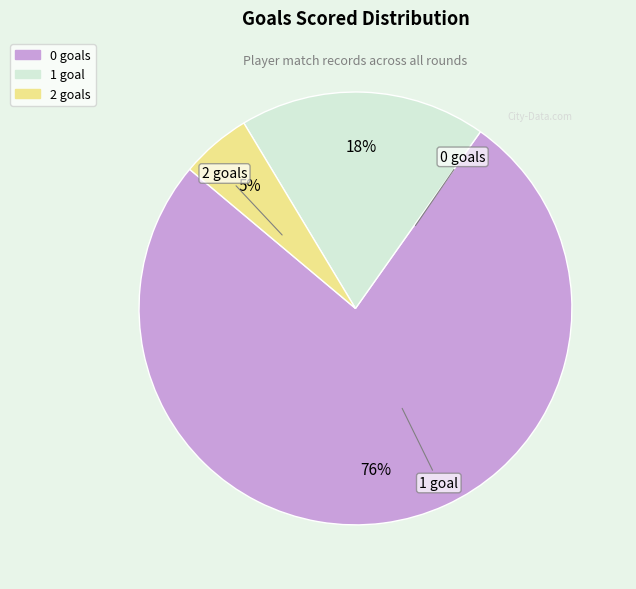

Combined, do 0 goals and 1 goal account for over 50%?

Yes